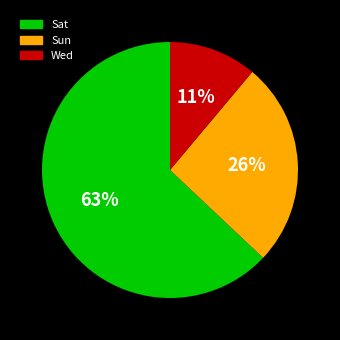

To the nearest percent, what is the combined percentage of Sat and Sun?

89%